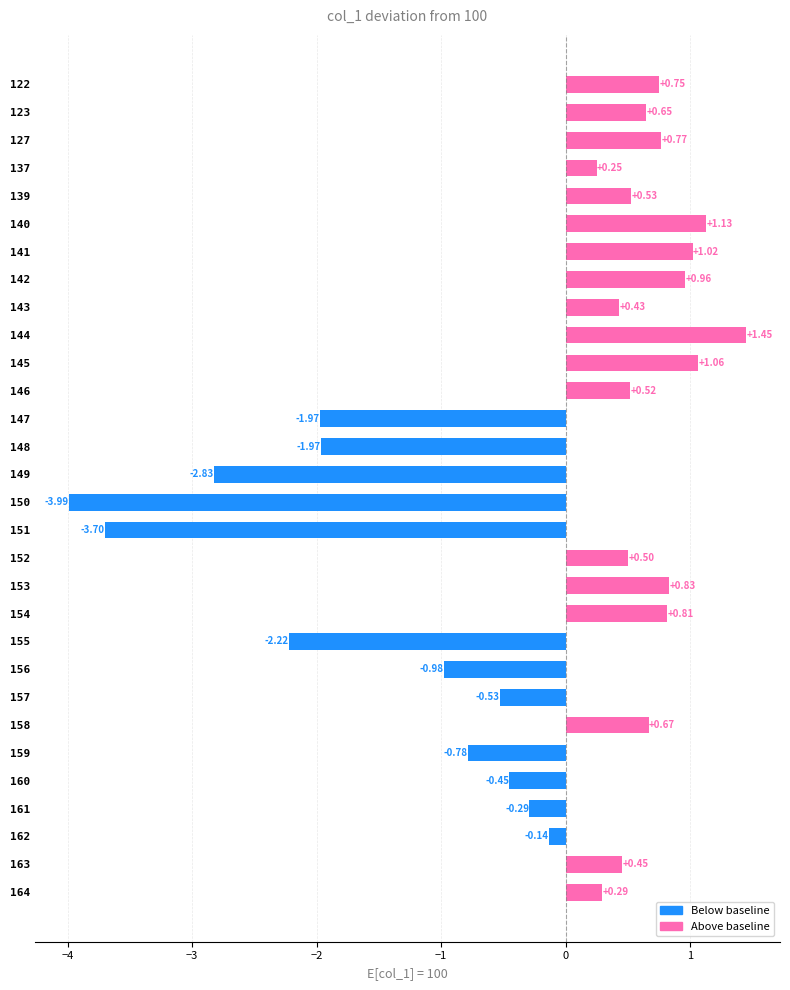

What is the sum of the values at 139 and 123?

1.2